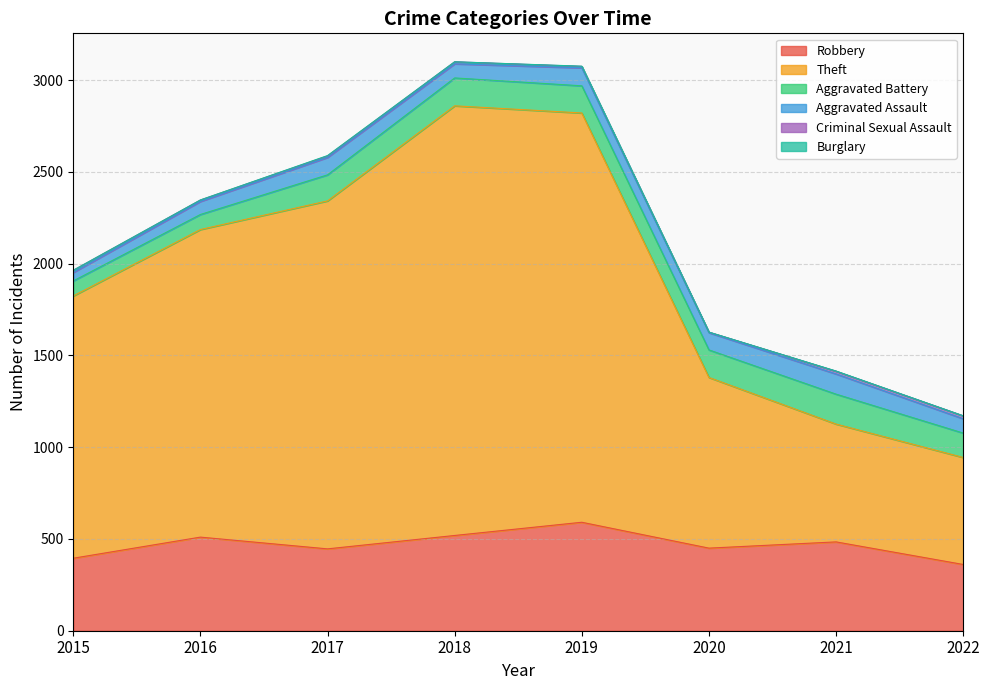

Is the value of Burglary at 2020 greater than the value of Criminal Sexual Assault at 2022?

No